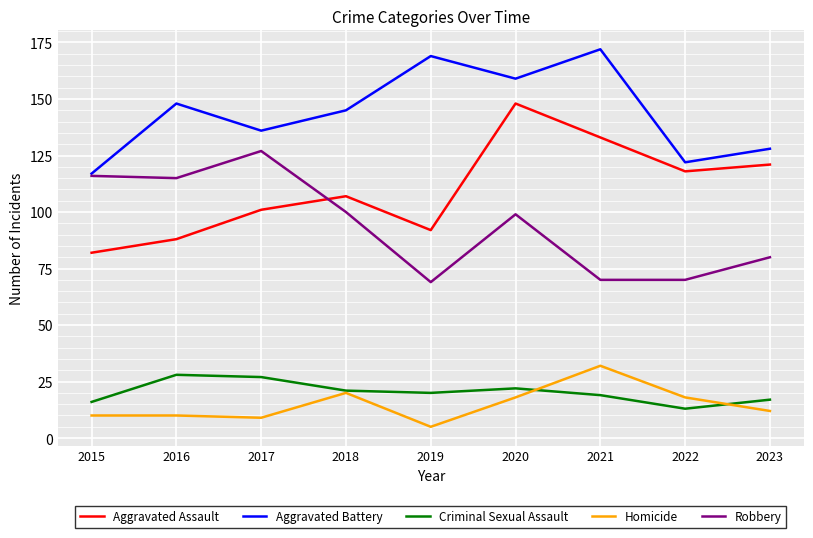

True or false: Aggravated Assault has more than 0 interior local peaks.

True